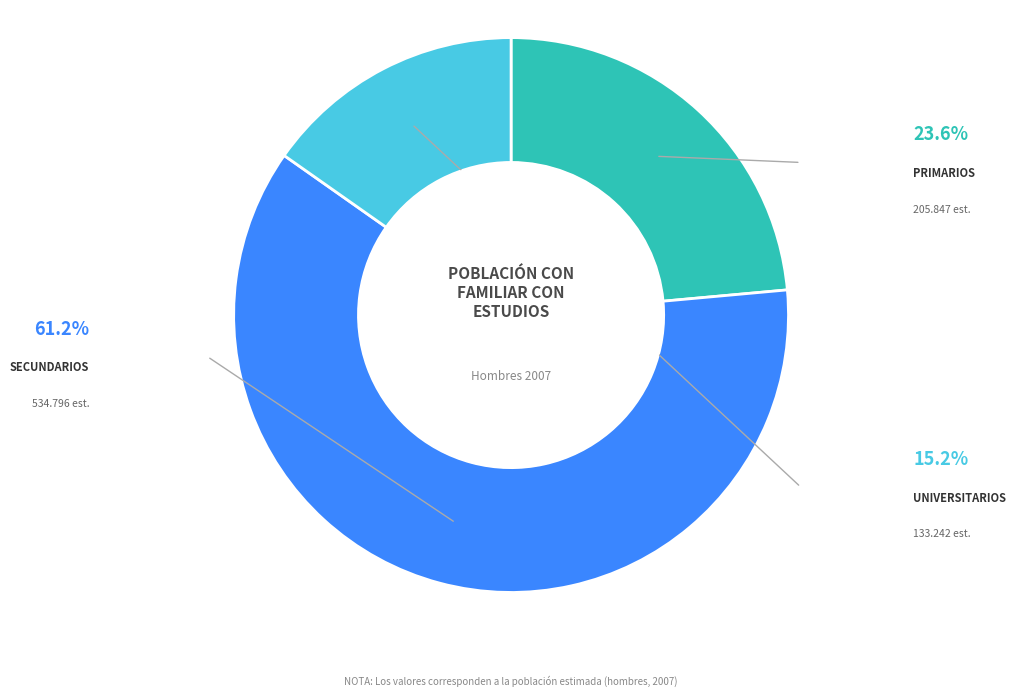

Is there a majority slice in this chart?

Yes